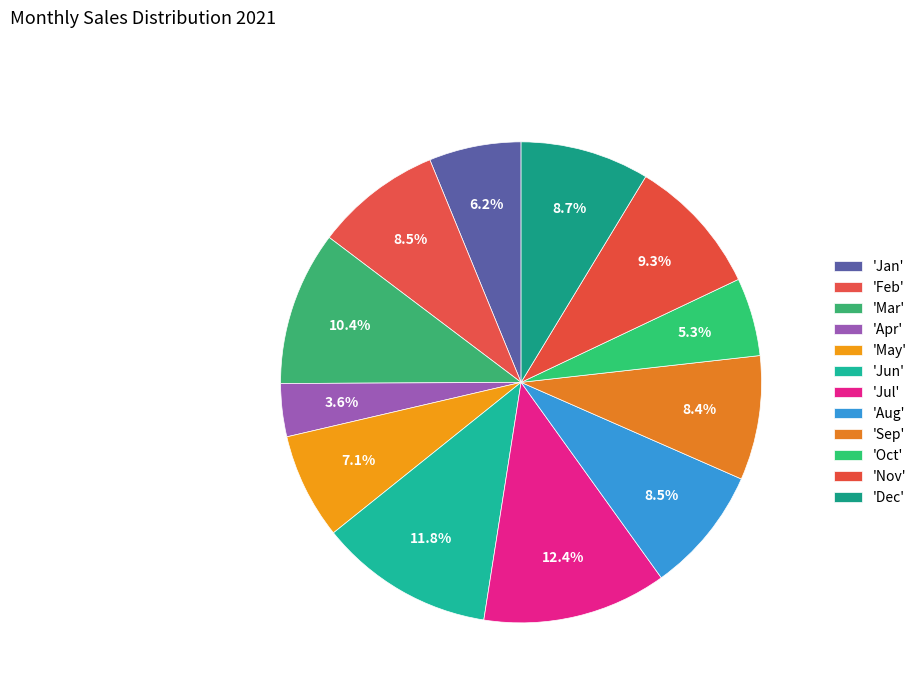

How many segments does this pie chart have?

12